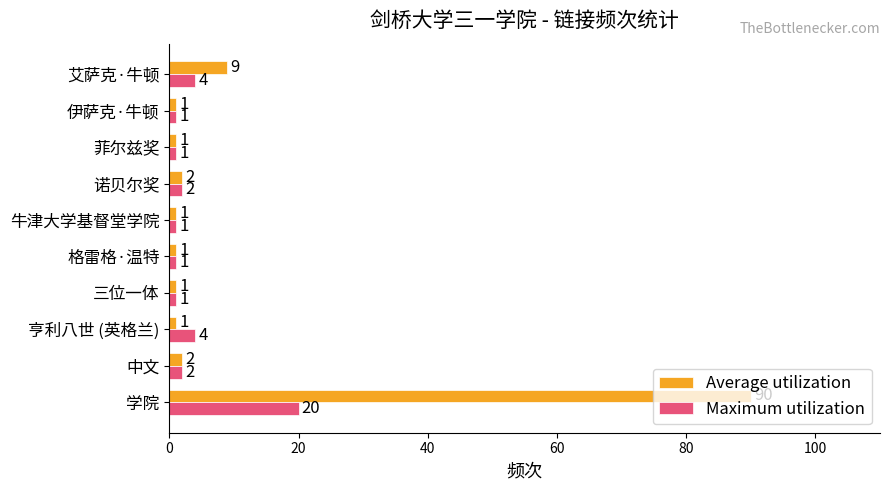

List the series in order of their peak value, highest first.

Average utilization, Maximum utilization